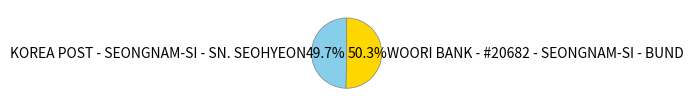

What is the largest slice in the pie chart?

WOORI BANK - #20682 - SEONGNAM-SI - BUND